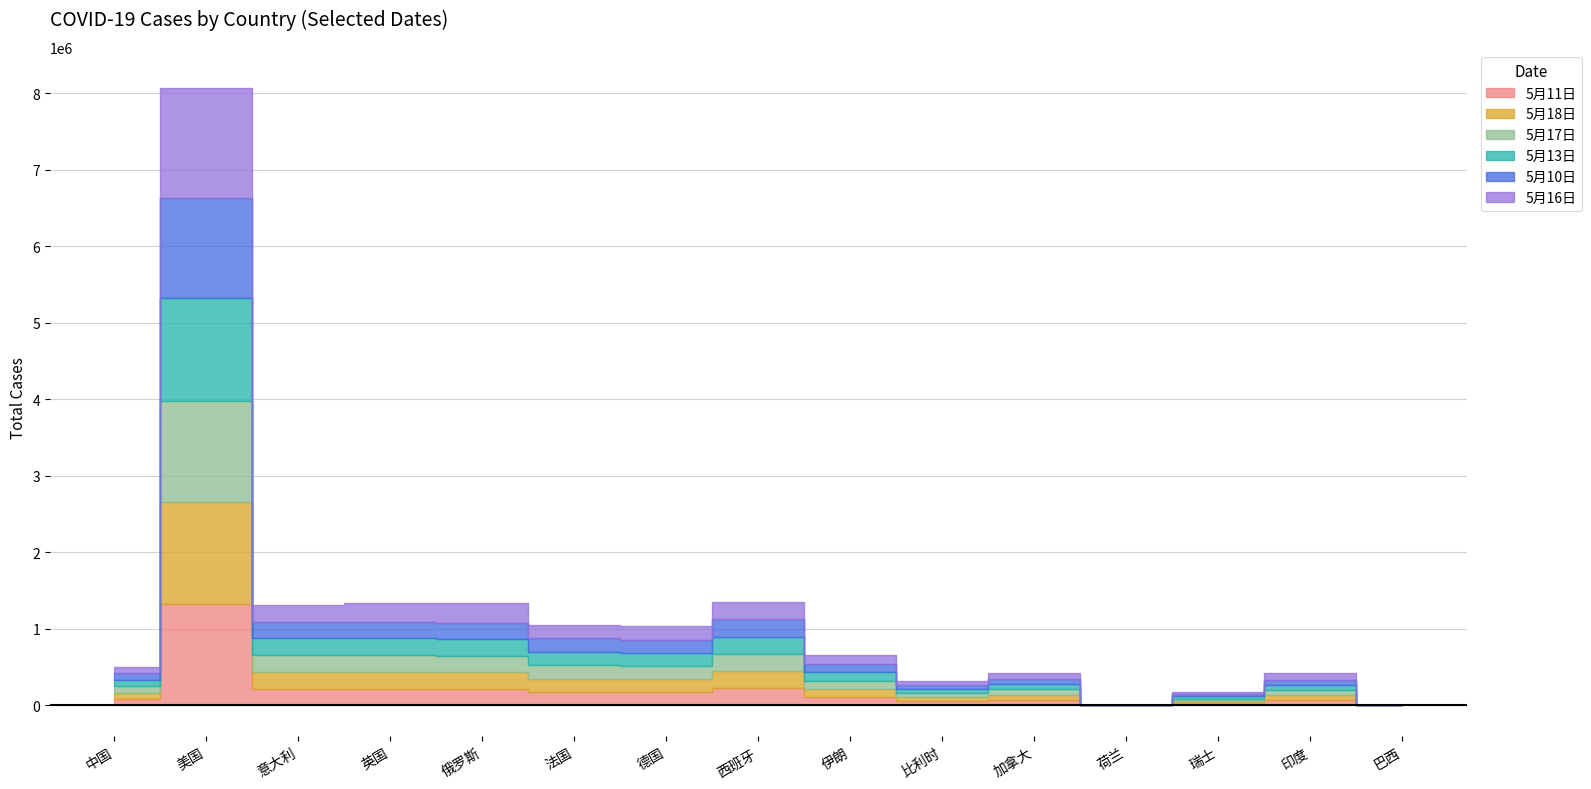

Reading right to left, extract all data points from this chart.

5月11日: 巴西=0	印度=67724	瑞士=30344	荷兰=0	加拿大=70091	比利时=53449	伊朗=109286	西班牙=224350	德国=171879	法国=175170	俄罗斯=221344	英国=219184	意大利=219070	美国=1327395	中国=84450
5月18日: 巴西=0	印度=67161	瑞士=30305	荷兰=0	加拿大=69973	比利时=53081	伊朗=107603	西班牙=224350	德国=171780	法国=175173	俄罗斯=209688	英国=219187	意大利=219070	美国=1325334	中国=84432
5月17日: 巴西=0	印度=67161	瑞士=30305	荷兰=0	加拿大=69973	比利时=53081	伊朗=107603	西班牙=224350	德国=171780	法国=175173	俄罗斯=209688	英国=219187	意大利=219070	美国=1325334	中国=84432
5月13日: 巴西=0	印度=71441	瑞士=30380	荷兰=0	加拿大=71264	比利时=53779	伊朗=110767	西班牙=227436	德国=172626	法国=175479	俄罗斯=232243	英国=223066	意大利=219814	美国=1345506	中国=84458
5月10日: 巴西=0	印度=62939	瑞士=30305	荷兰=0	加拿大=68918	比利时=53081	伊朗=107603	西班牙=223578	德国=171324	法国=174861	俄罗斯=209688	英国=215264	意大利=218268	美国=1307155	中国=84432
5月16日: 巴西=0	印度=85784	瑞士=30514	荷兰=0	加拿大=75959	比利时=54644	伊朗=116635	西班牙=230183	德国=175233	法国=177427	俄罗斯=262843	英国=236727	意大利=223885	美国=1440259	中国=84478